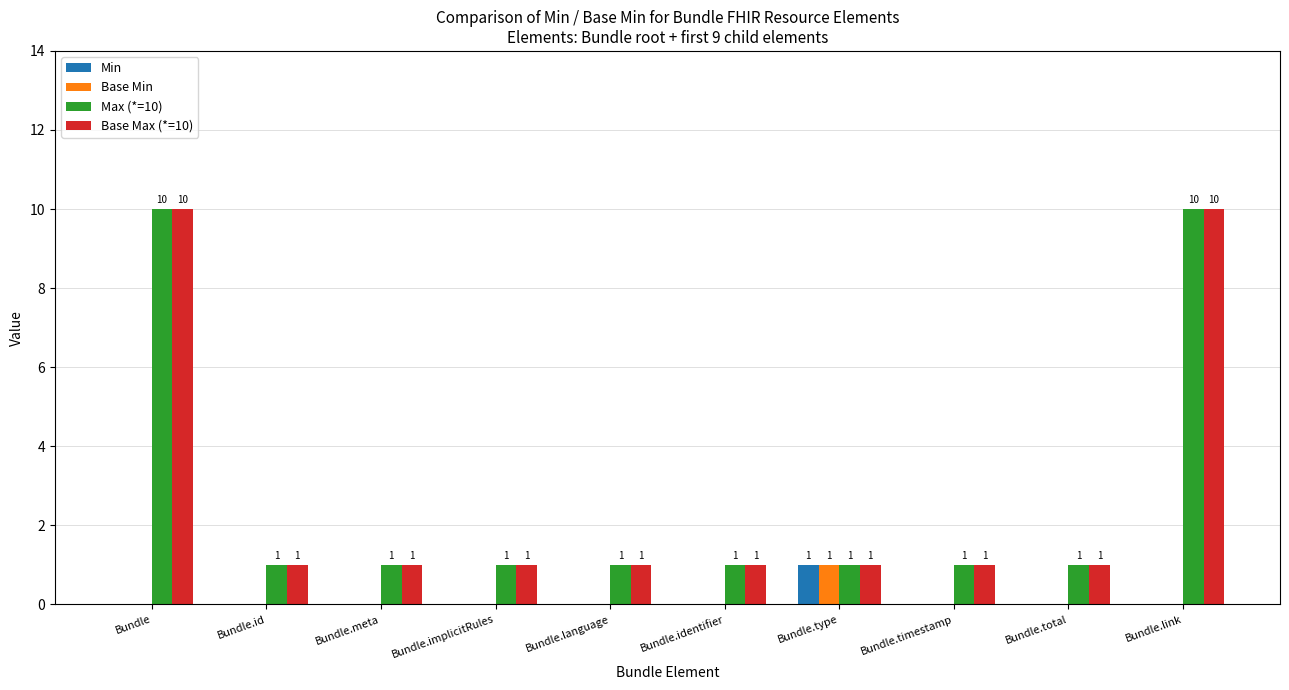

How many Base Max (*=10) values are between 1 and 2?

8